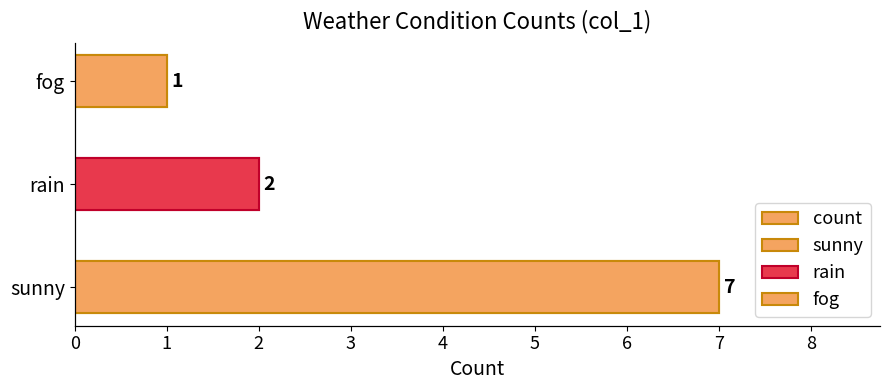

What is the maximum value shown in the chart?

7